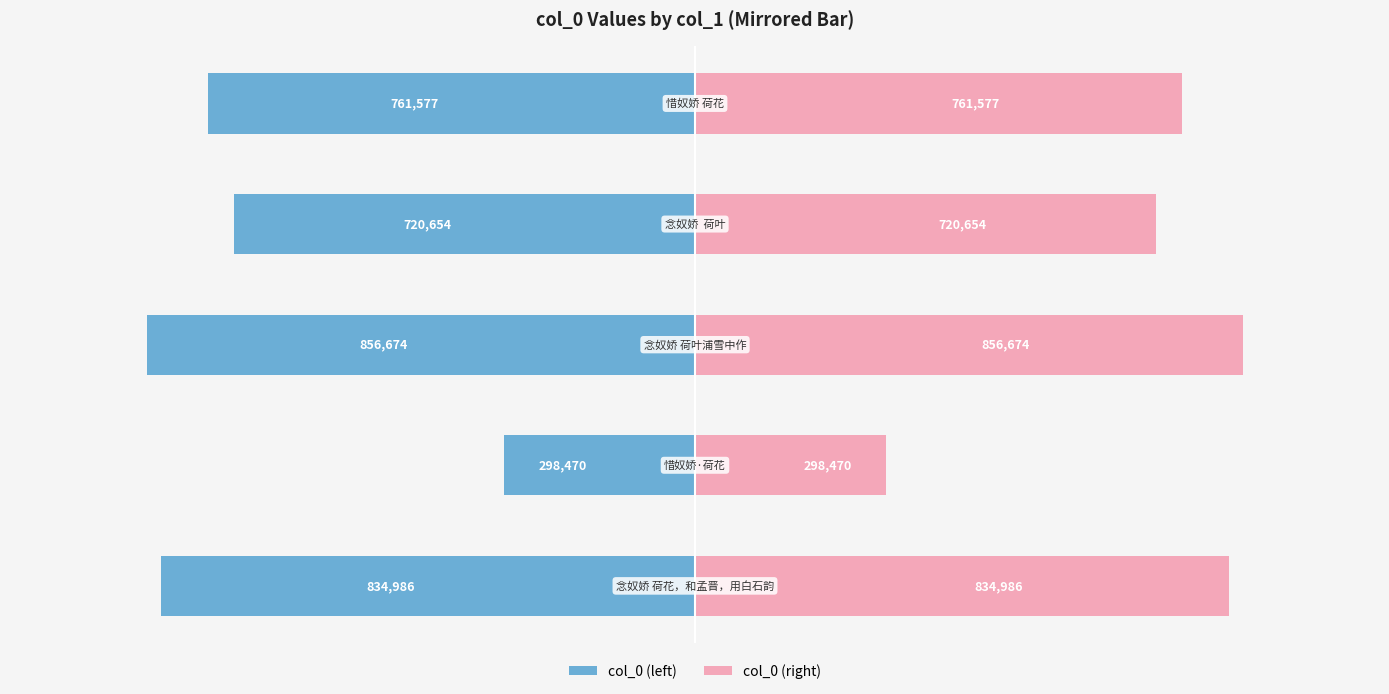

Reading left to right, list all the values displayed in this chart.

col_0 (left): −1.25=-834986	−1.00=-298470	−0.75=-856674	−0.50=-720654	−0.25=-761577
col_0 (right): −1.25=834986	−1.00=298470	−0.75=856674	−0.50=720654	−0.25=761577